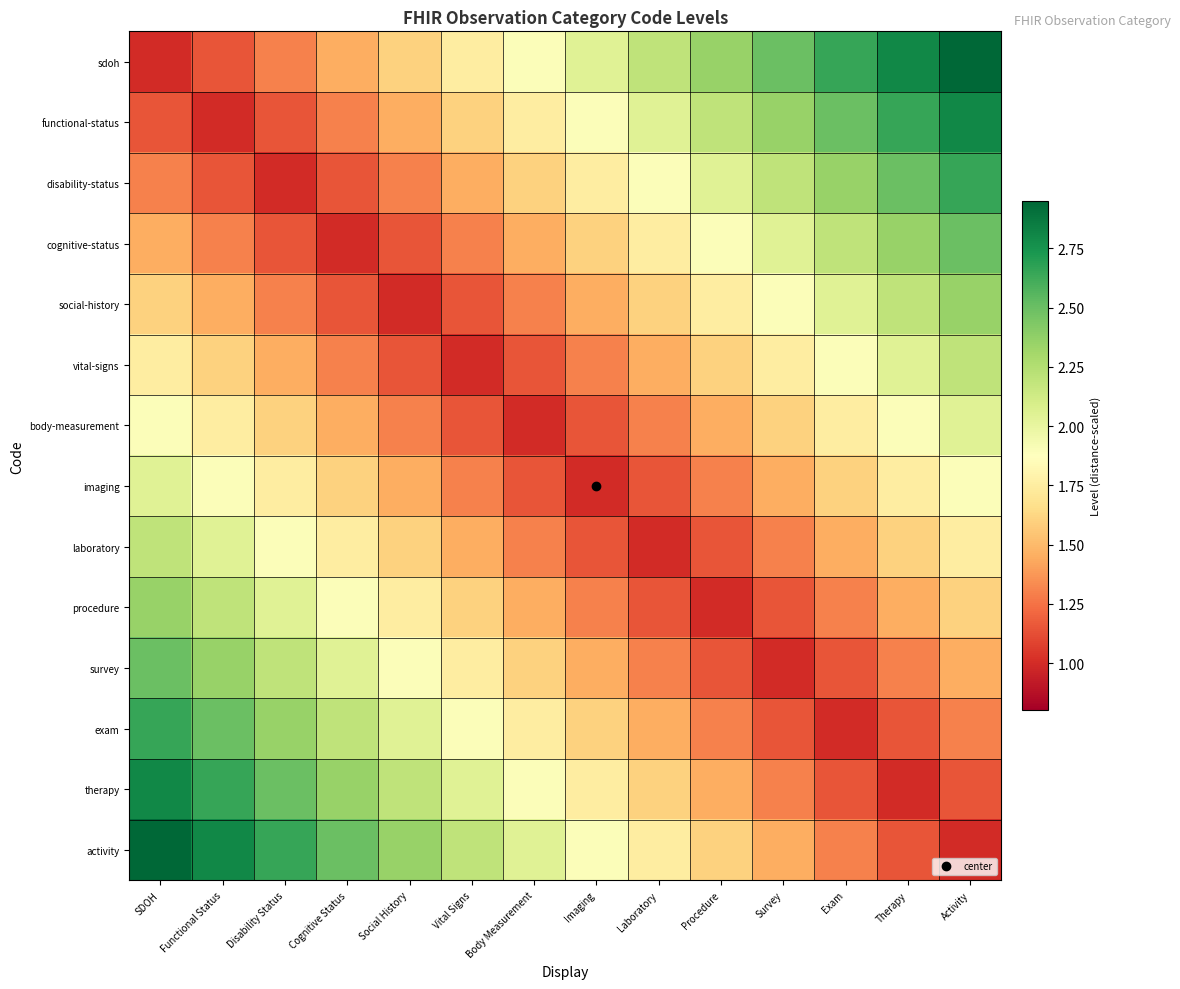

Which category has the lowest value across all series?

SDOH